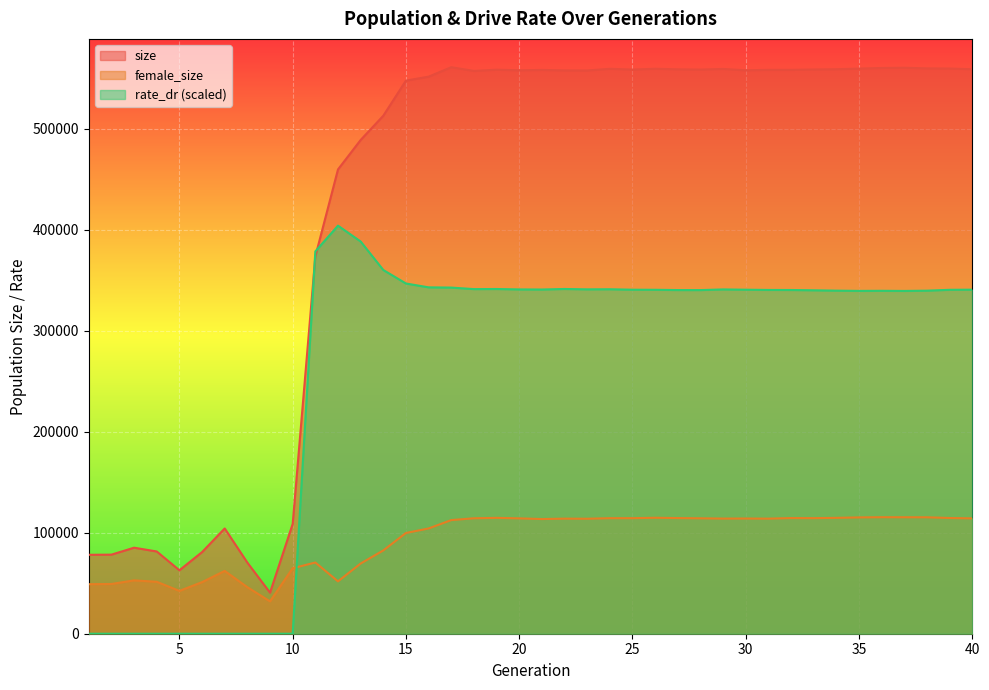

Does the chart display data point markers on the line(s)?

No